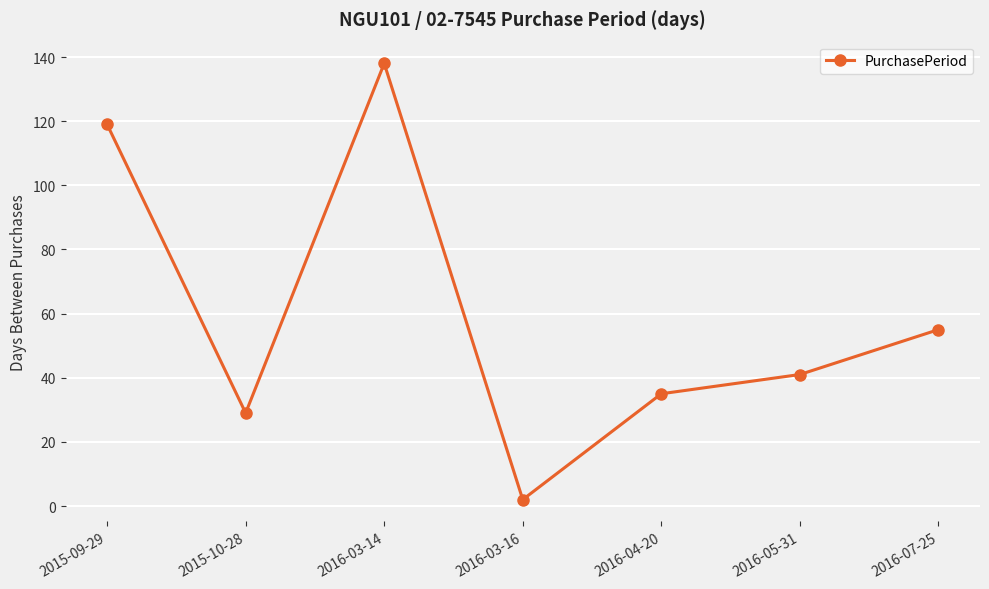

What is the difference between the values at 2016-03-14 and 2015-09-29?

19